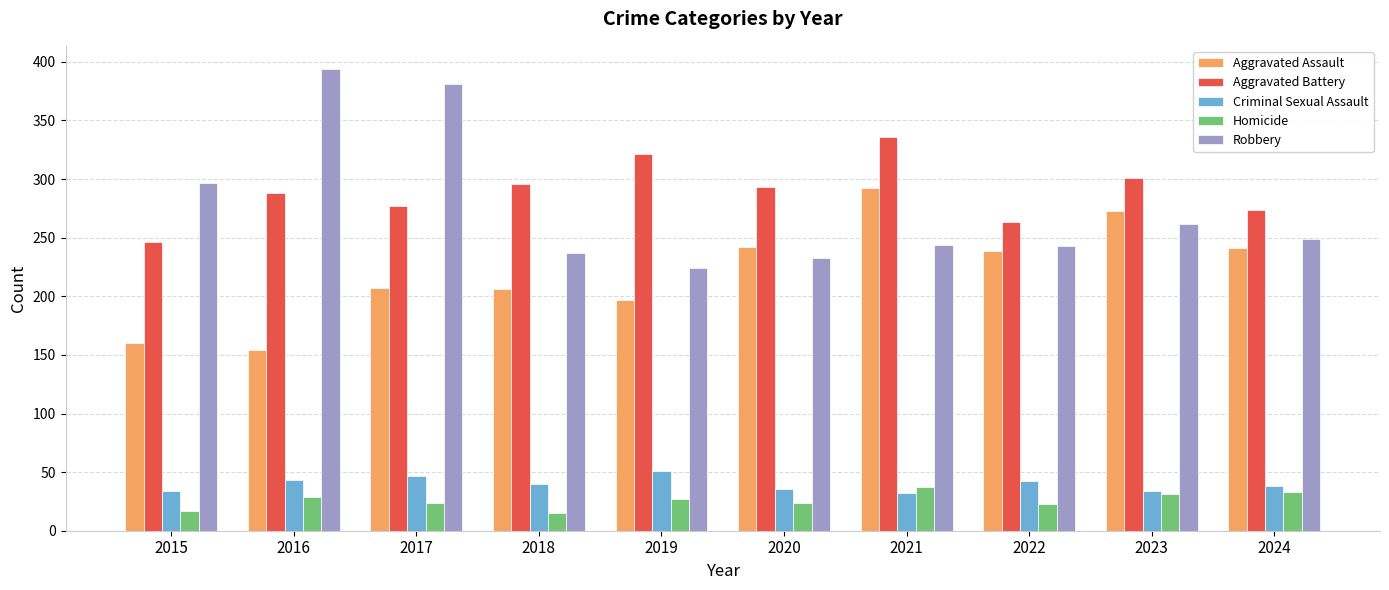

Where does the Homicide series first go above 27?

2016